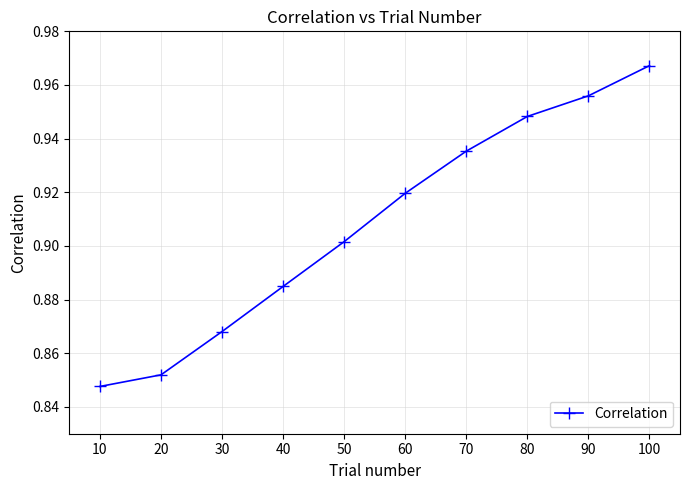

The chart shows a value of 0.3 at 40. True or false?

False